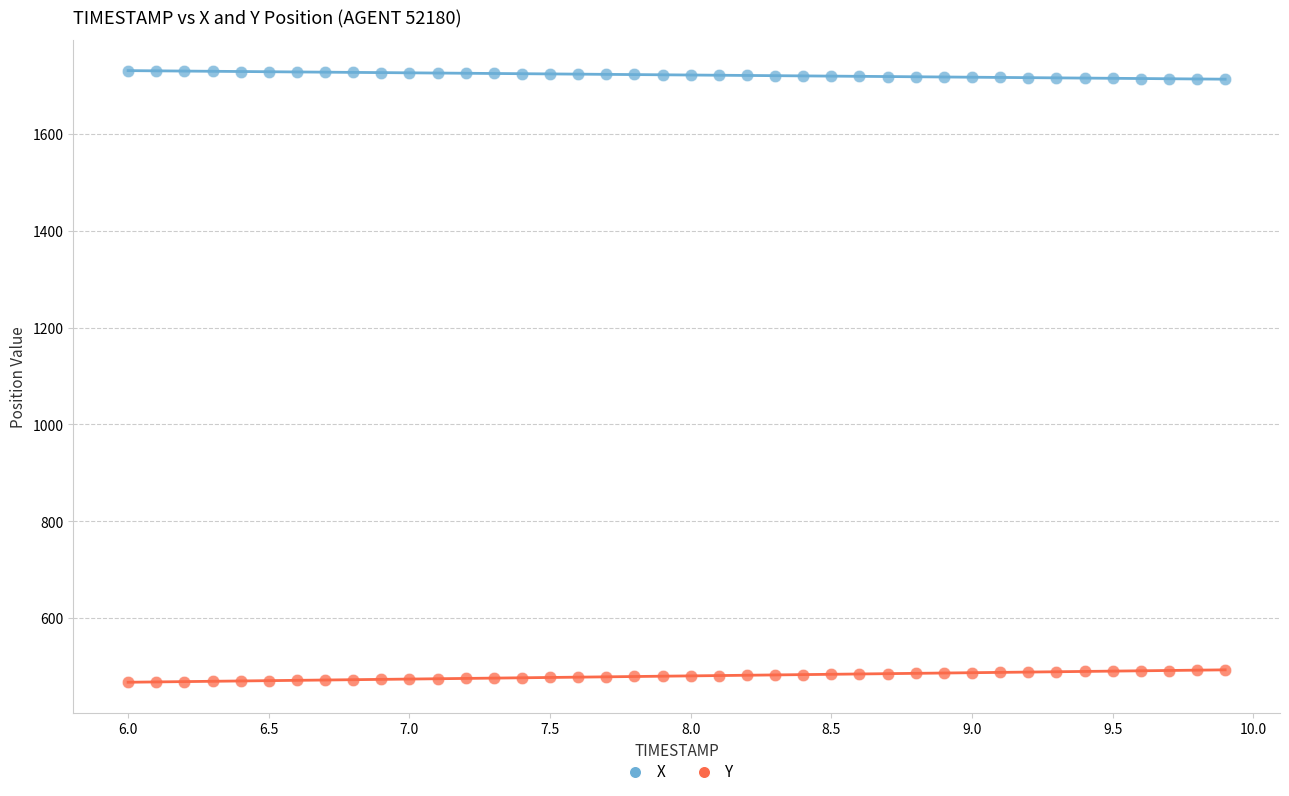

Which series contains the lowest Y value?

Y